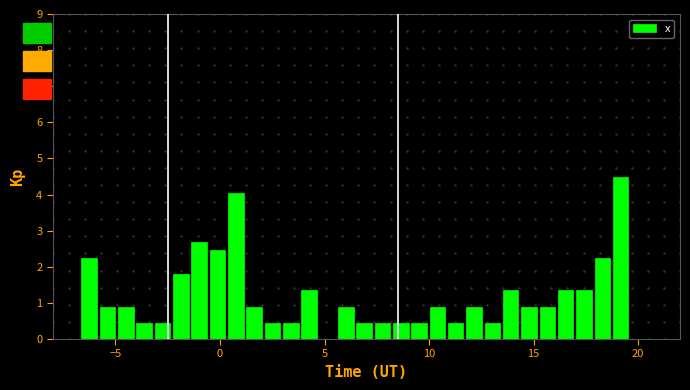

Around what value on the x-axis is the tallest bar? Give the approximate position of its centre, as read against the axis.

19.0